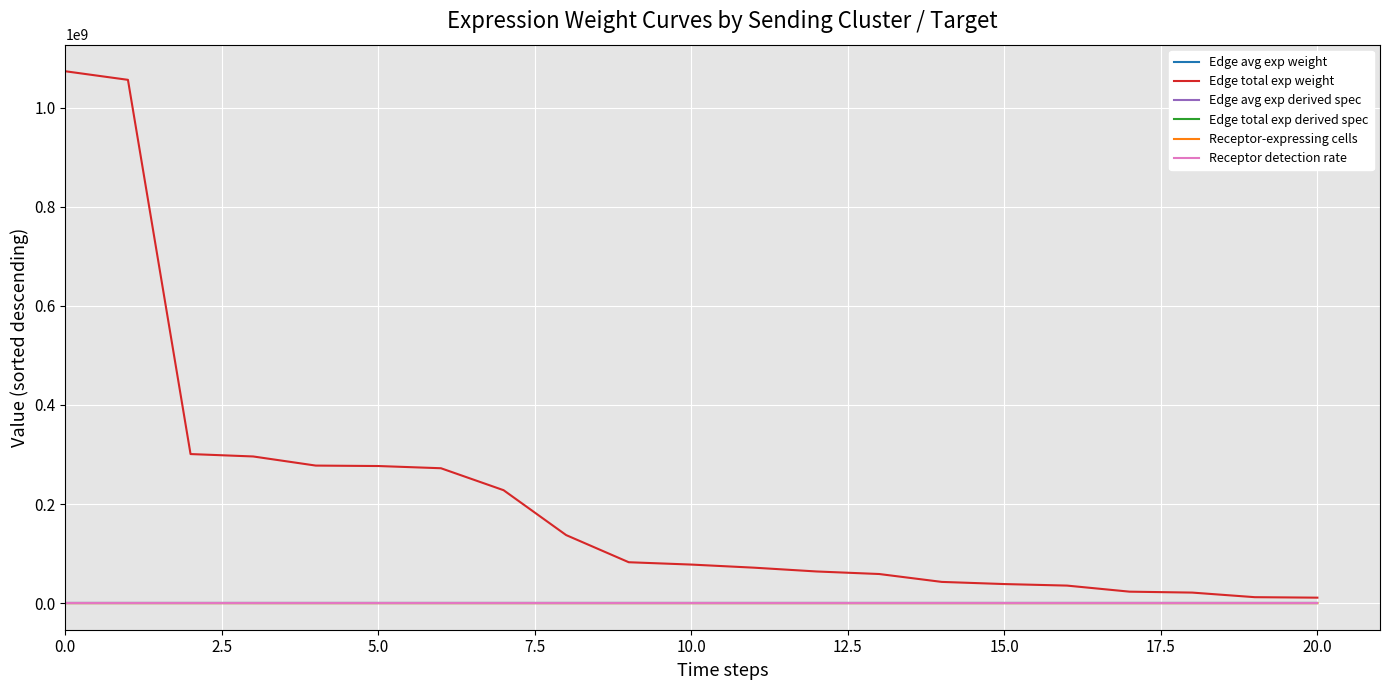

What is the difference between the maximum and second lowest values in the Edge avg exp weight series?

420.8